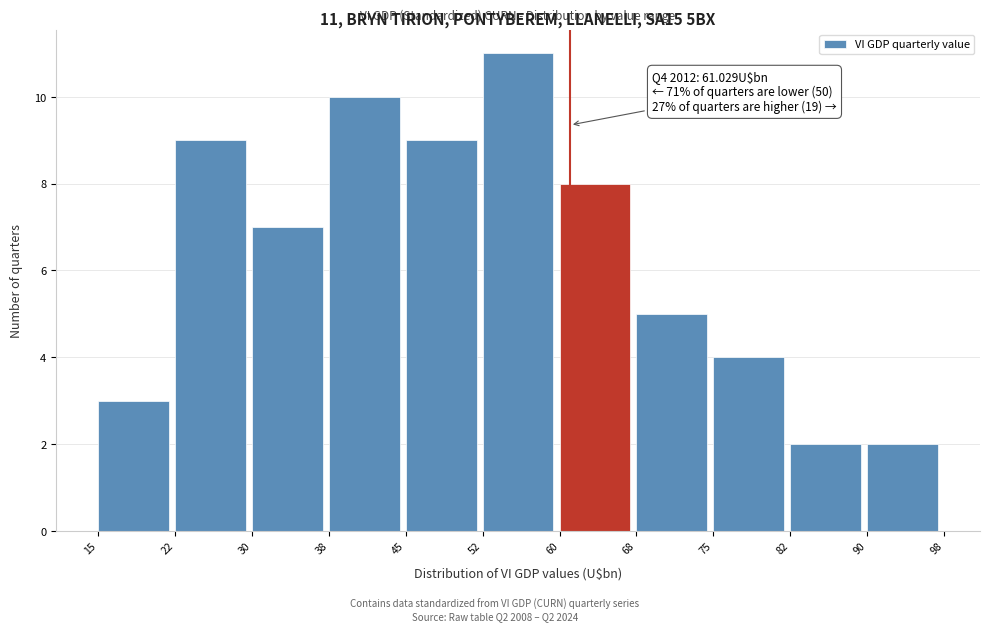

Which range on the x-axis has the tallest bar?

52 to 60